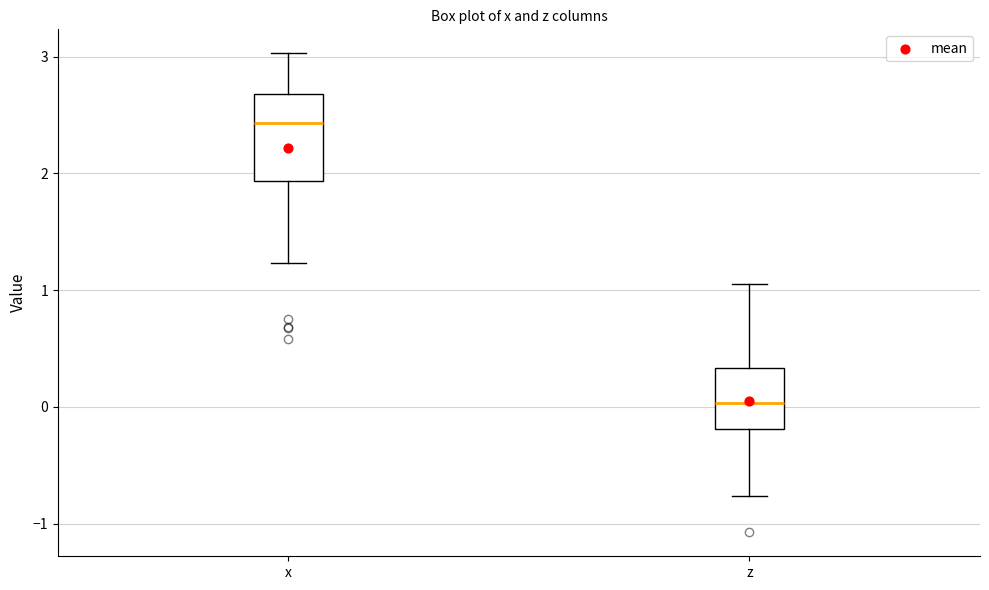

Reading left to right, transcribe this box plot: for each box, give where its median line is, the range the box spans, and where its two whiskers end, as read against the y-axis. The values are not printed on the chart, so give them approximately, as read against the axis.

x: median 2.4, box 1.9 to 2.7, whiskers 1.2 to 3.0
z: median 0.0, box -0.2 to 0.3, whiskers -0.8 to 1.1